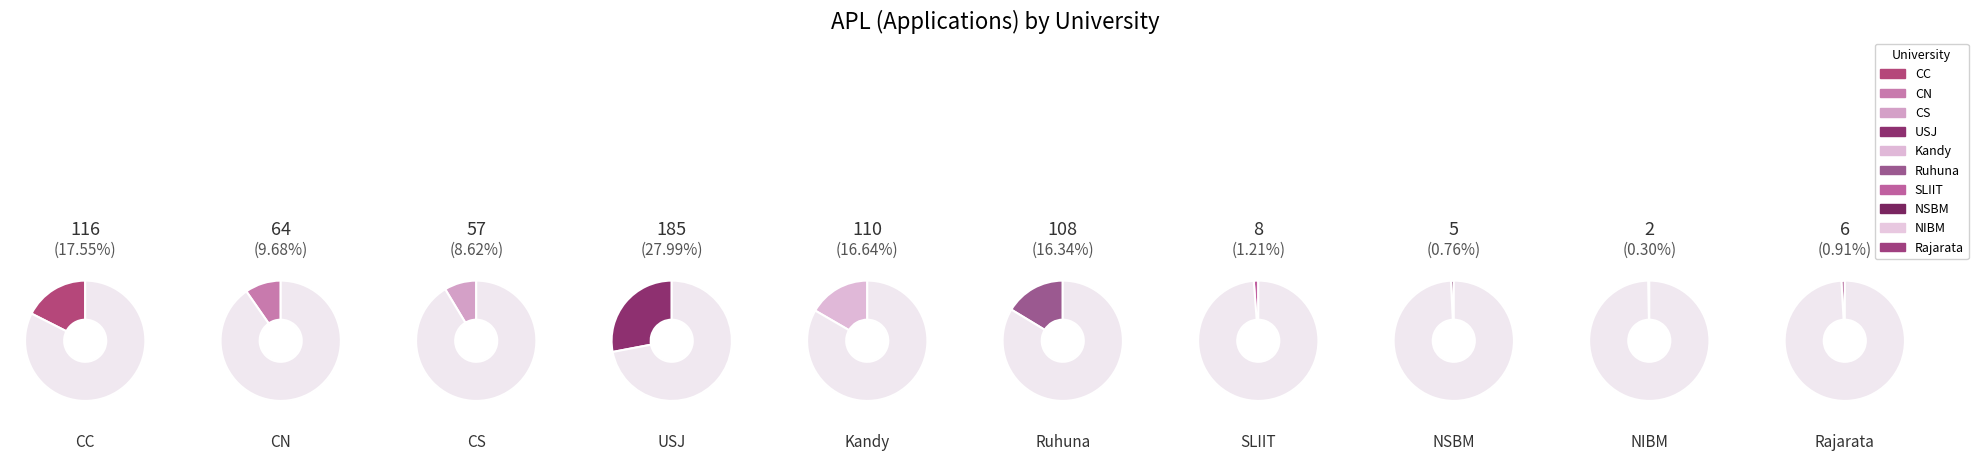

How many slices are in this pie chart?

10